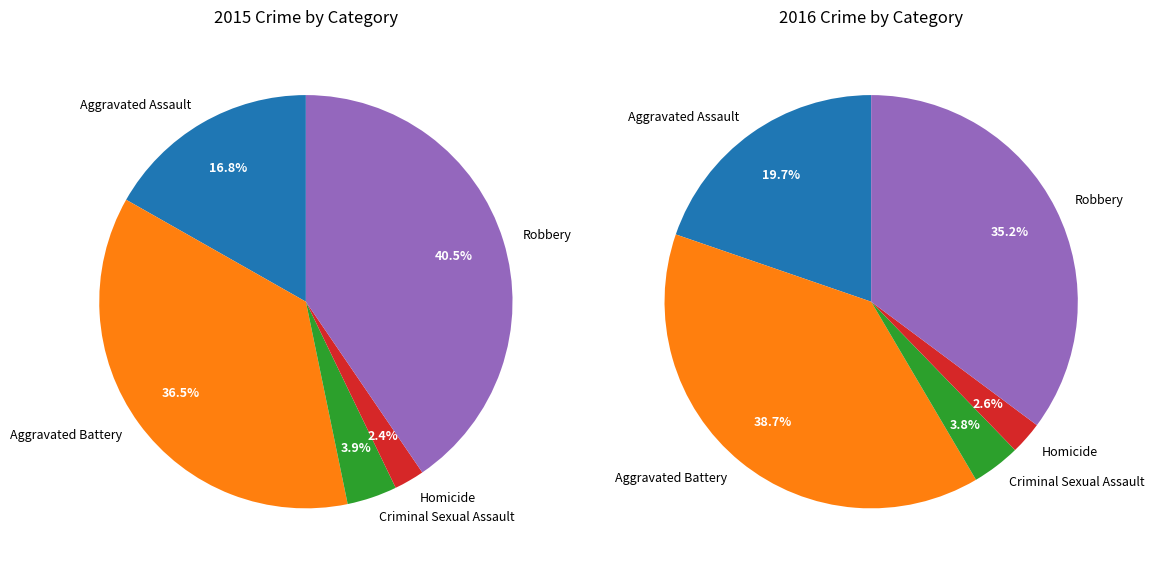

Is there any slice that represents more than half of the pie?

No